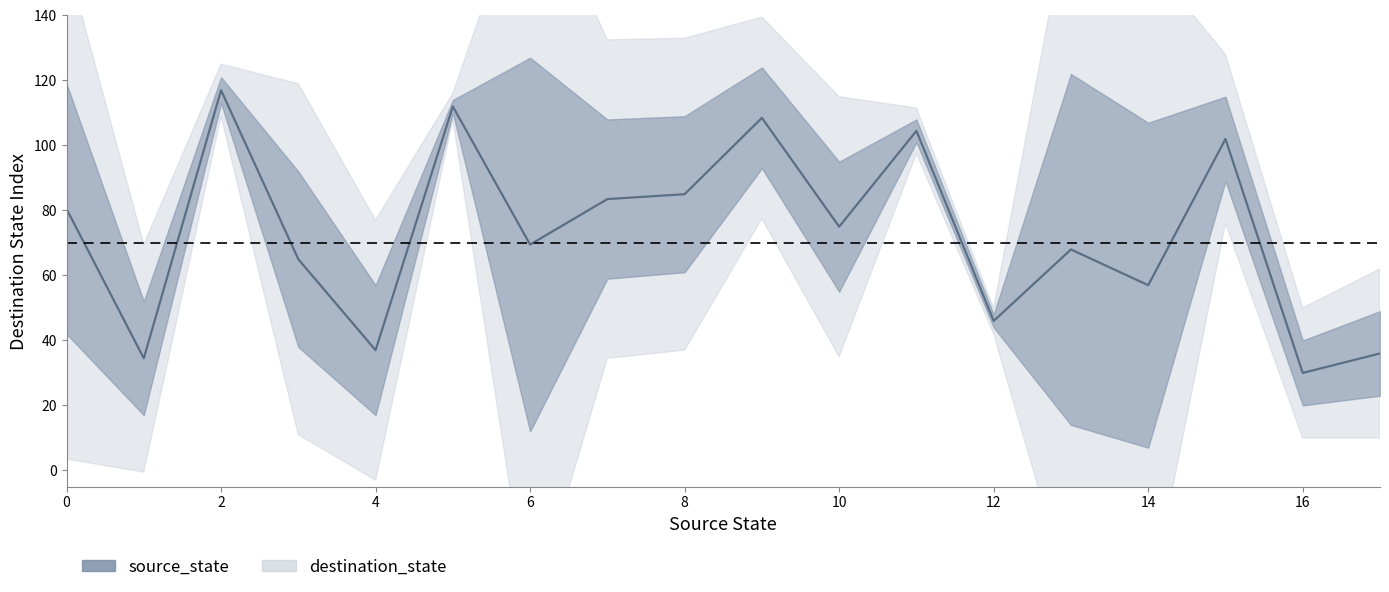

How many intersections are there between source_state and destination_state?

2